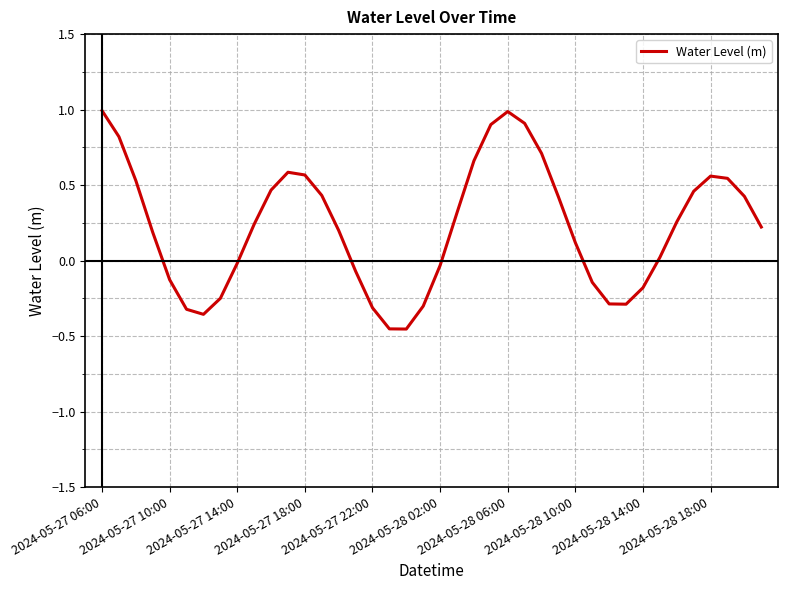

How many negative values are there?

15